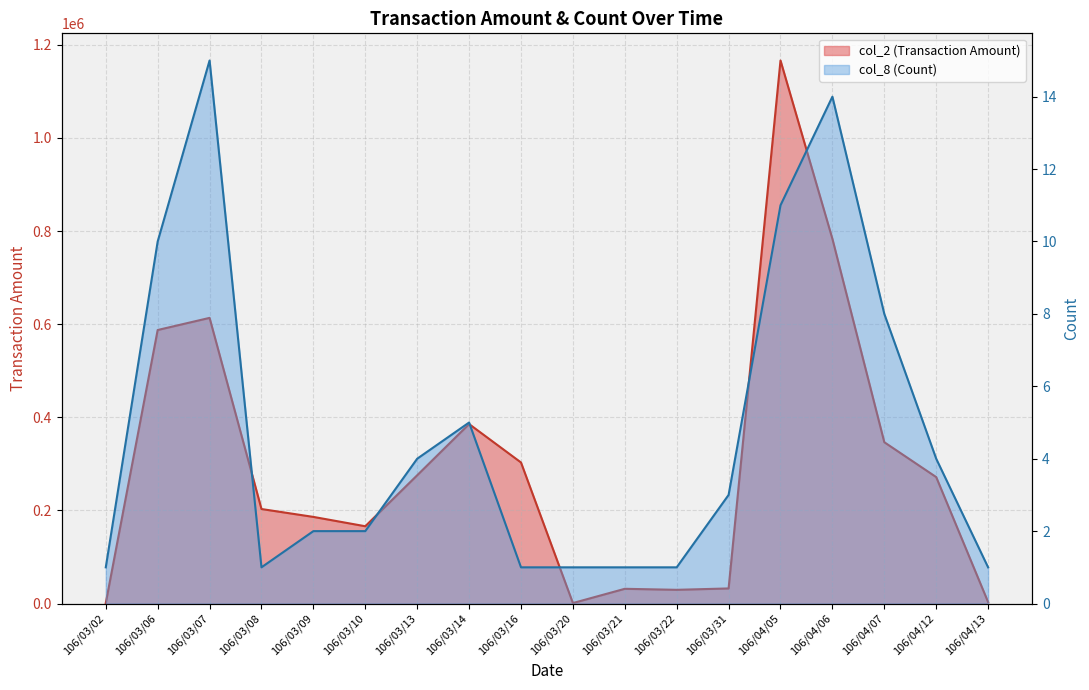

What is the total value across all series at 106/04/05?

1166451